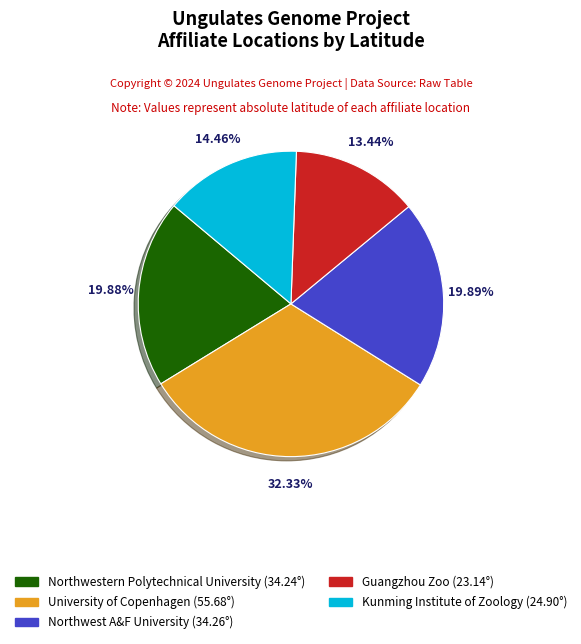

Is there any slice that represents more than half of the pie?

No